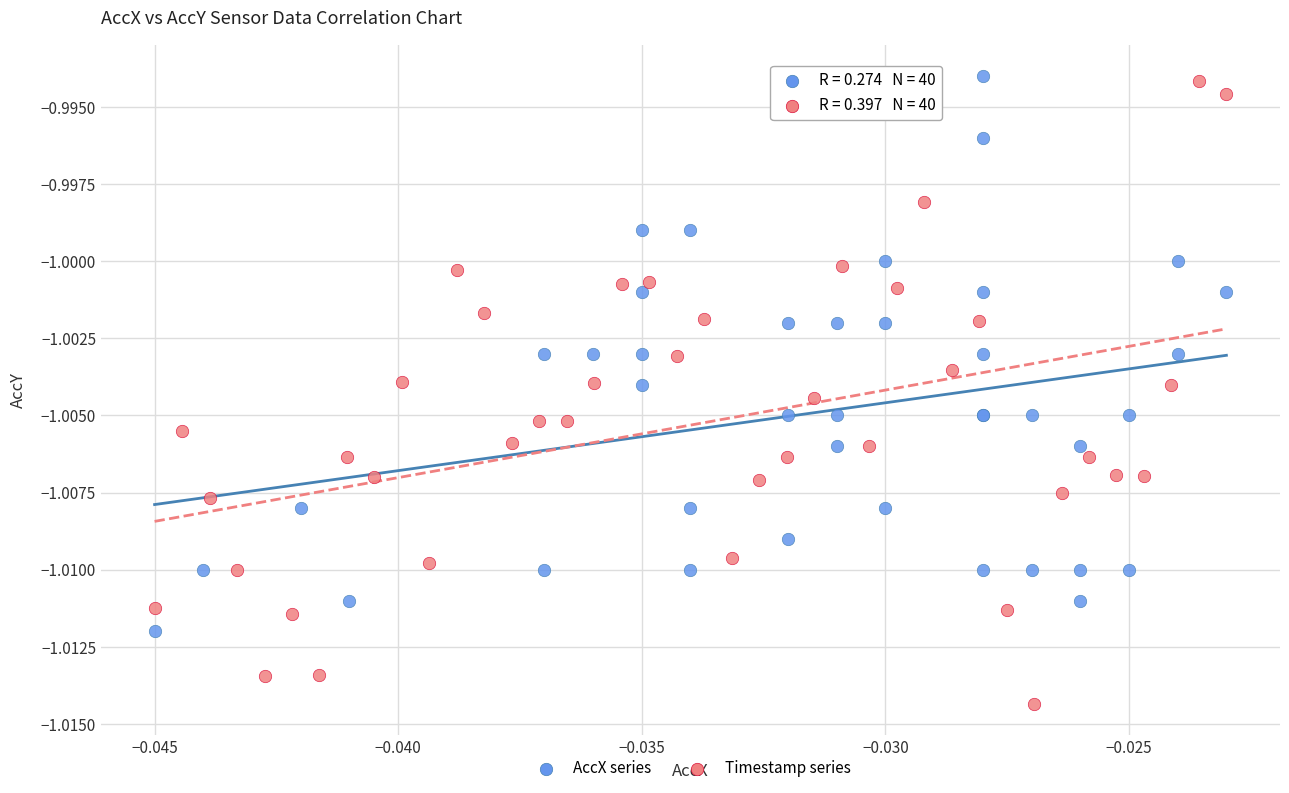

Which series has the widest spread of Y values?

Timestamp series